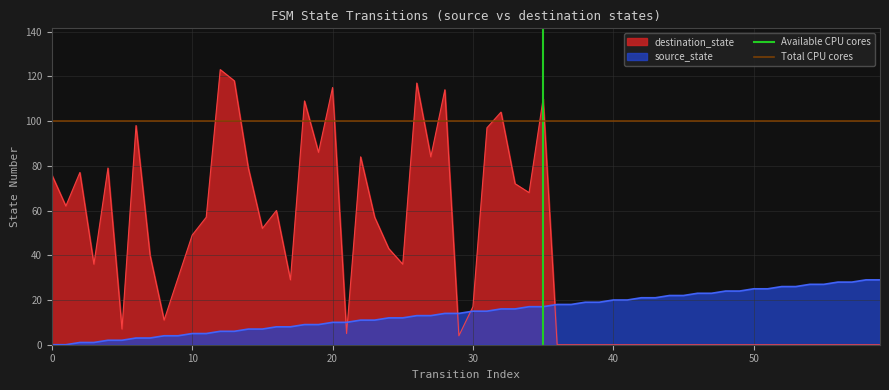

What is the value of the Total CPU cores point at the 2nd from the left?

100